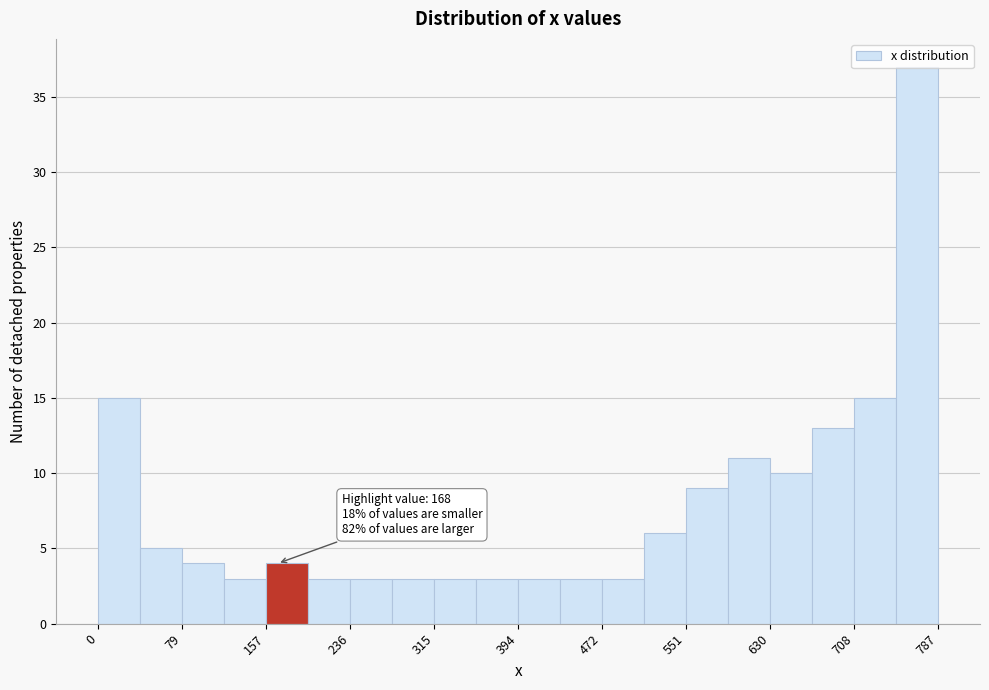

Around what value on the x-axis is the tallest bar? Give the approximate position of its centre, as read against the axis.

770